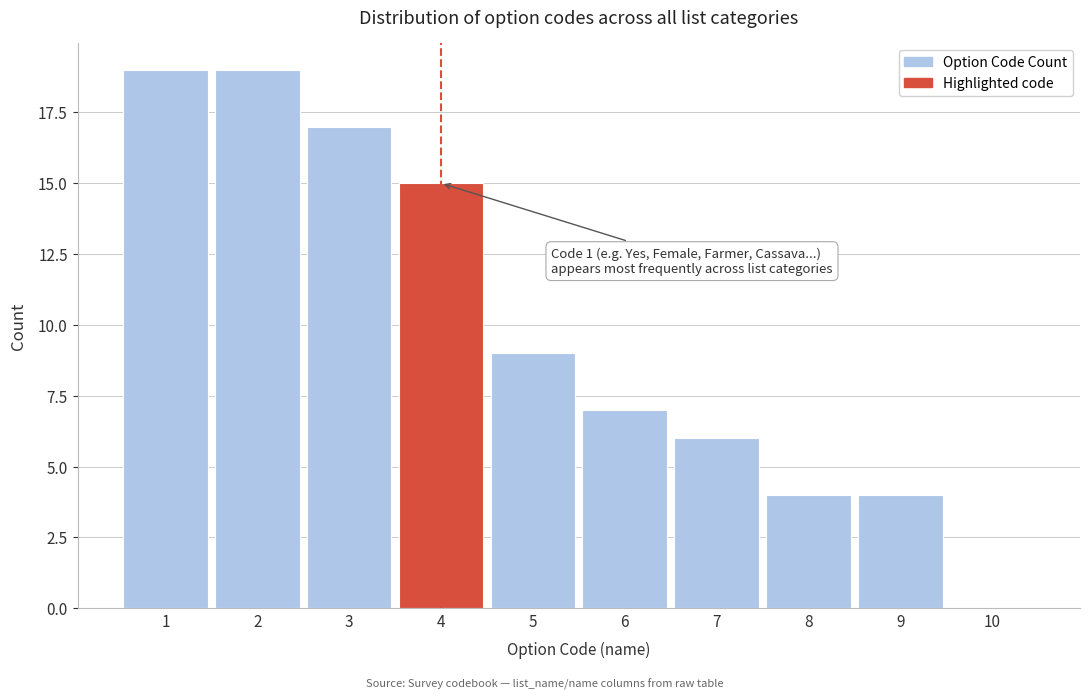

Reading right to left, transcribe all the data shown in this chart.

10=0	9=4	8=4	7=6	6=7	5=9	4=15	3=17	2=19	1=19